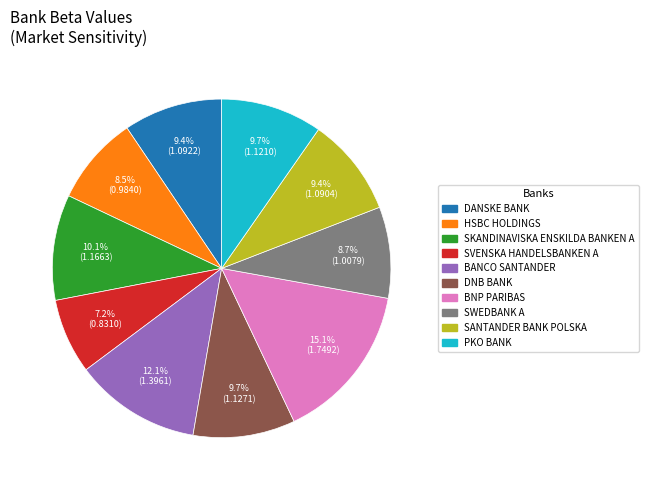

True or false: DANSKE BANK accounts for 20% of the total.

False